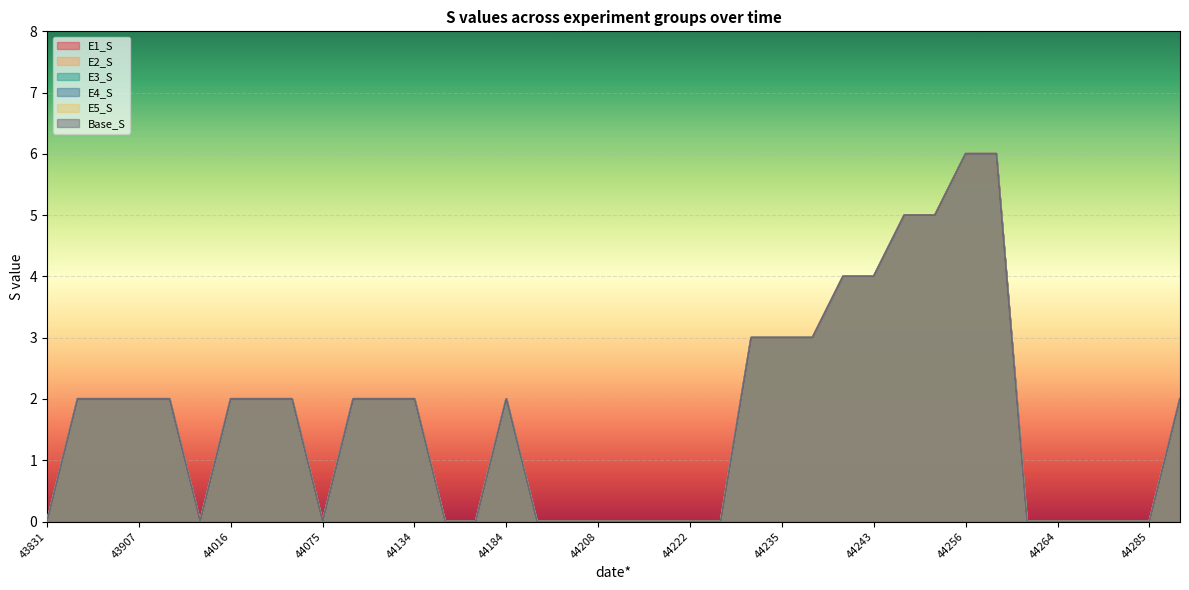

Count the number of data series in this chart.

6